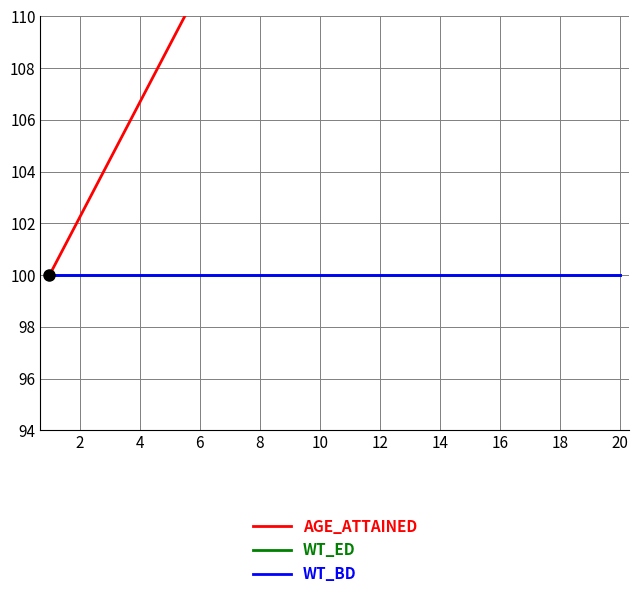

Reading left to right, extract all data points from this chart.

AGE_ATTAINED: 100.0	102.2	104.4	106.7	108.9	111.1	113.3	115.6	117.8	120.0	122.2	124.4	126.7	128.9	131.1	133.3	135.6	137.8	140.0	142.2
WT_ED: 100.0	100.0	100.0	100.0	100.0	100.0	100.0	100.0	100.0	100.0	100.0	100.0	100.0	100.0	100.0	100.0	100.0	100.0	100.0	100.0
WT_BD: 100.0	100.0	100.0	100.0	100.0	100.0	100.0	100.0	100.0	100.0	100.0	100.0	100.0	100.0	100.0	100.0	100.0	100.0	100.0	100.0